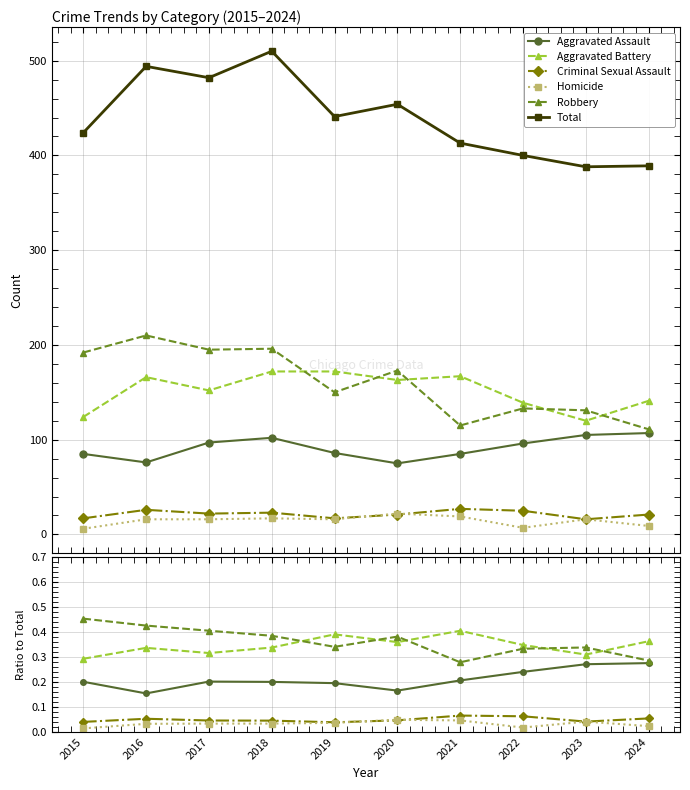

Reading left to right, extract all data points from this chart.

Aggravated Assault: 2015=0.2	2016=0.2	2017=0.2	2018=0.2	2019=0.2	2020=0.2	2021=0.2	2022=0.2	2023=0.3	2024=0.3
Aggravated Battery: 2015=0.3	2016=0.3	2017=0.3	2018=0.3	2019=0.4	2020=0.4	2021=0.4	2022=0.3	2023=0.3	2024=0.4
Criminal Sexual Assault: 2015=0.0	2016=0.1	2017=0.0	2018=0.0	2019=0.0	2020=0.0	2021=0.1	2022=0.1	2023=0.0	2024=0.1
Homicide: 2015=0.0	2016=0.0	2017=0.0	2018=0.0	2019=0.0	2020=0.0	2021=0.0	2022=0.0	2023=0.0	2024=0.0
Robbery: 2015=0.5	2016=0.4	2017=0.4	2018=0.4	2019=0.3	2020=0.4	2021=0.3	2022=0.3	2023=0.3	2024=0.3
Total: 2015=424.0	2016=494.0	2017=482.0	2018=510.0	2019=441.0	2020=454.0	2021=413.0	2022=400.0	2023=388.0	2024=389.0